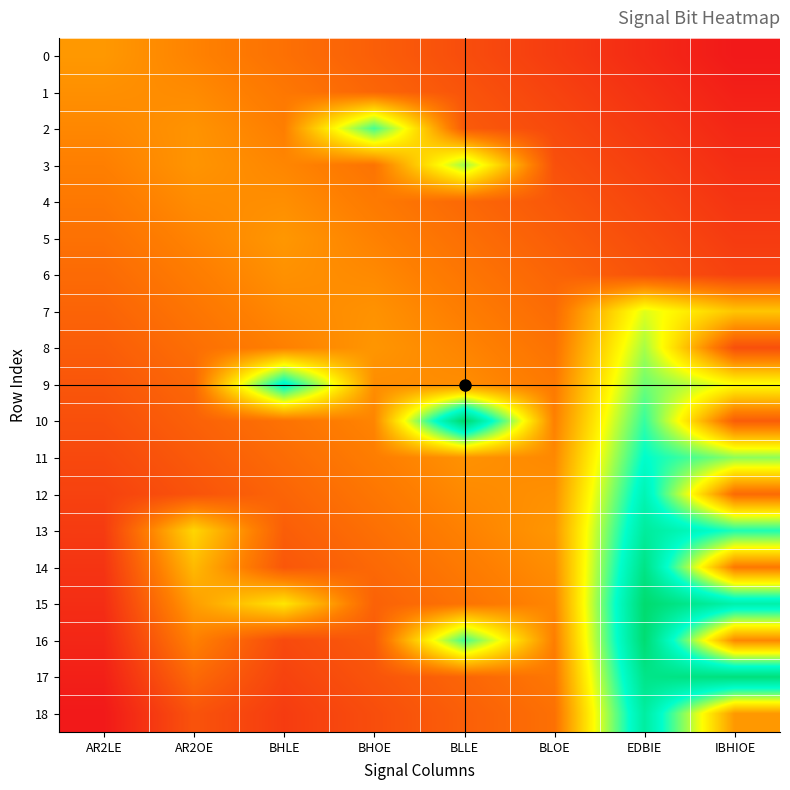

Rank the series by their maximum value, from highest to lowest.

10, 15, 16, 17, 14, 13, 18, 12, 9, 11, 2, 3, 8, 7, 0, 5, 6, 1, 4